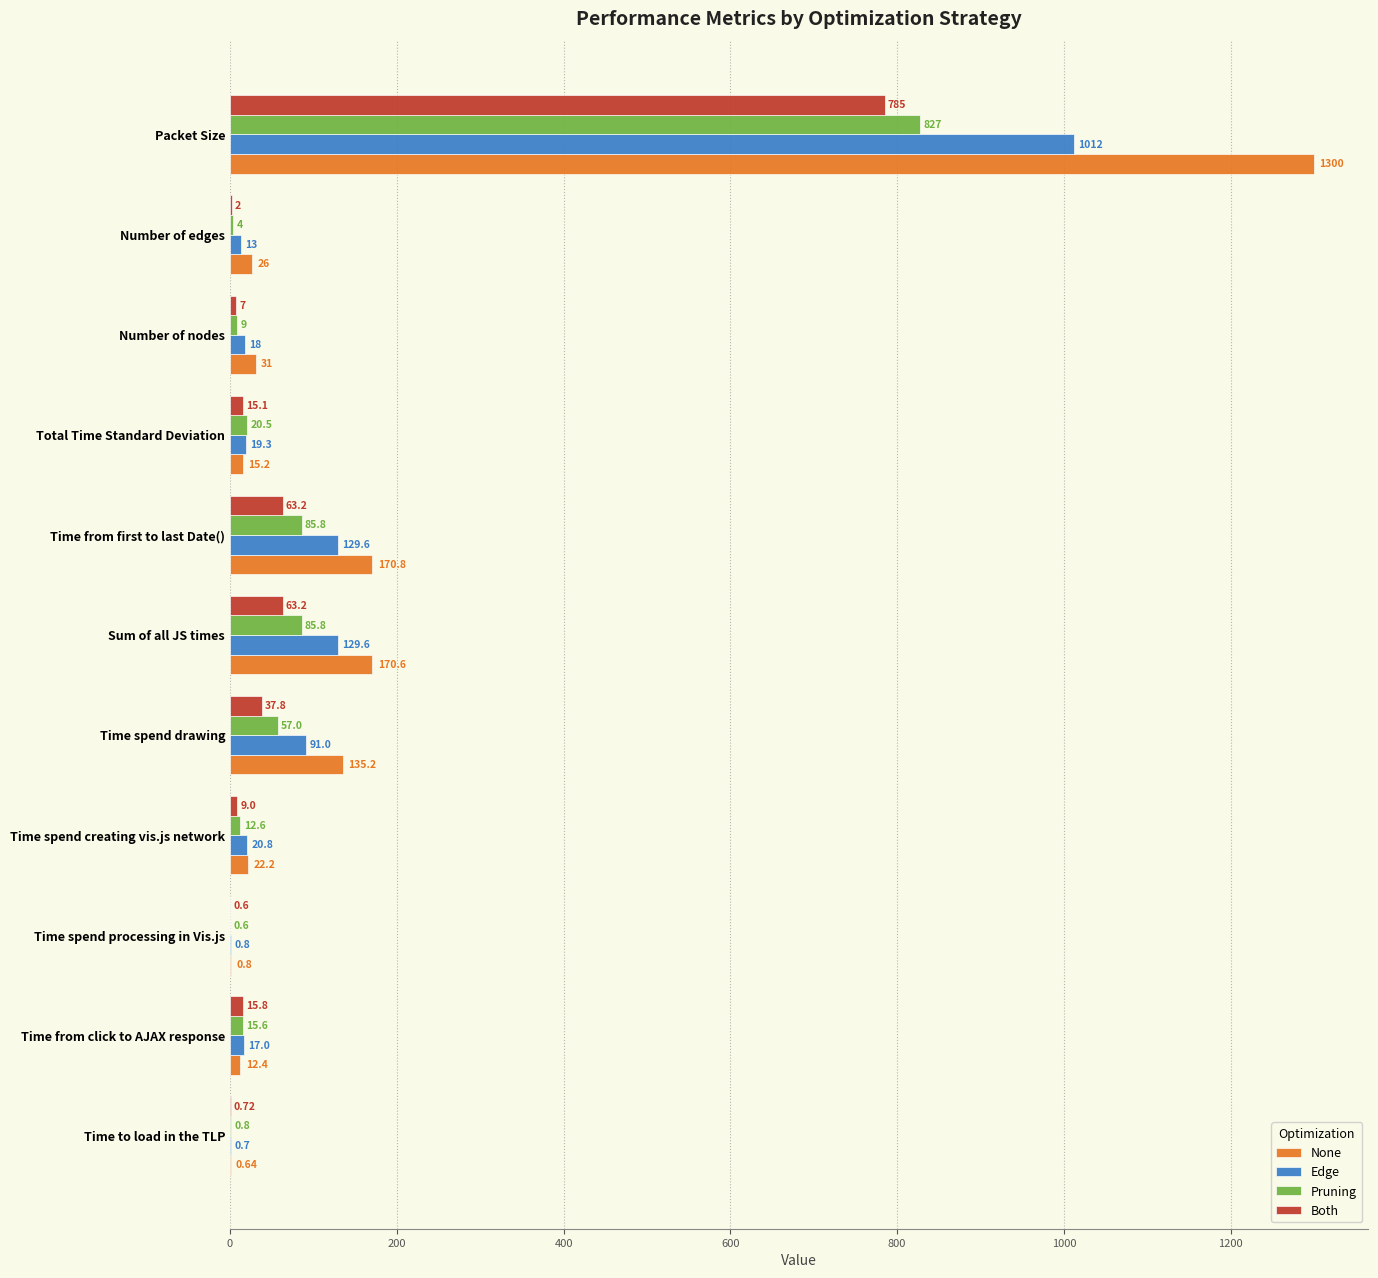

Between Time to load in the TLP and Number of edges, which series saw the biggest shift?

None